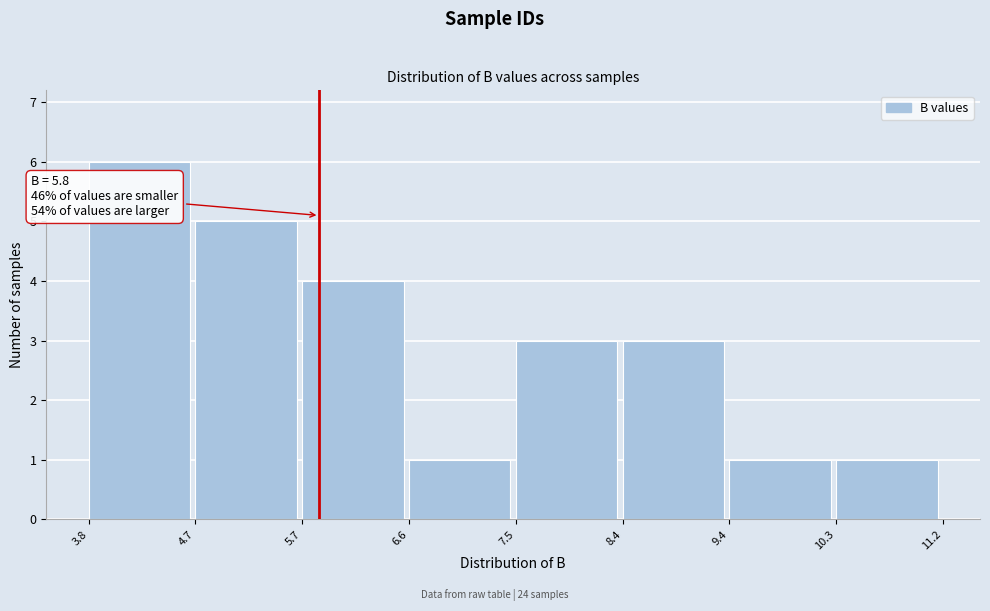

Which range on the x-axis has the tallest bar?

3.8 to 4.7